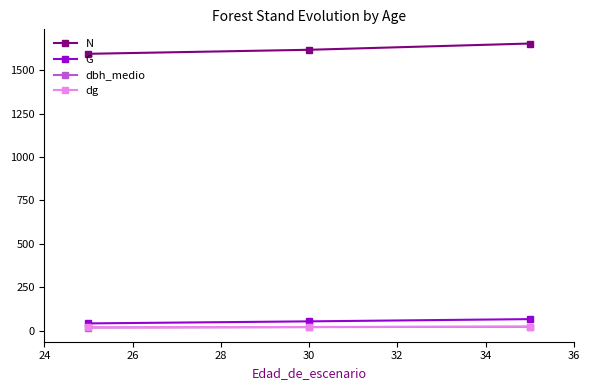

What is the difference between the maximum and second lowest values in the dbh_medio series?

2.2